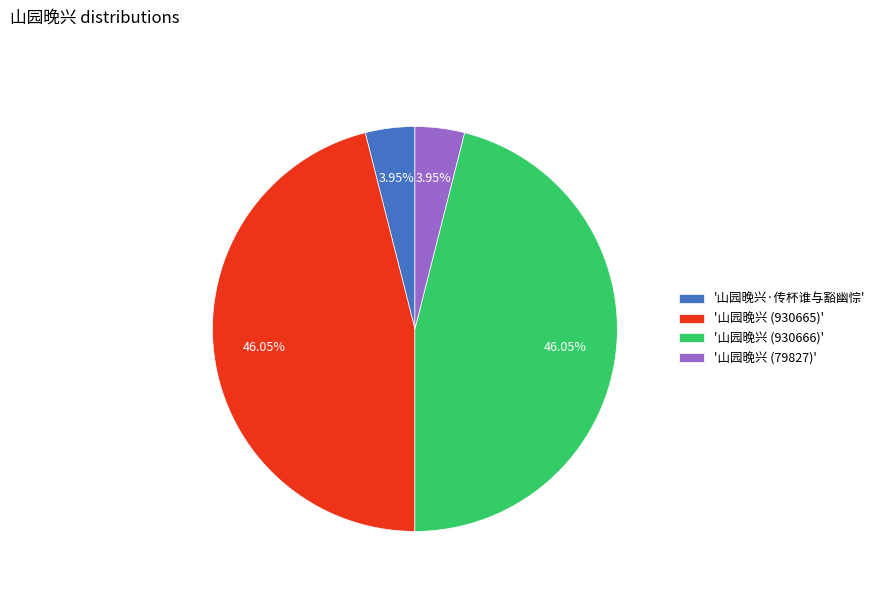

Is '山园晚兴 (79827)' the majority of the pie?

No